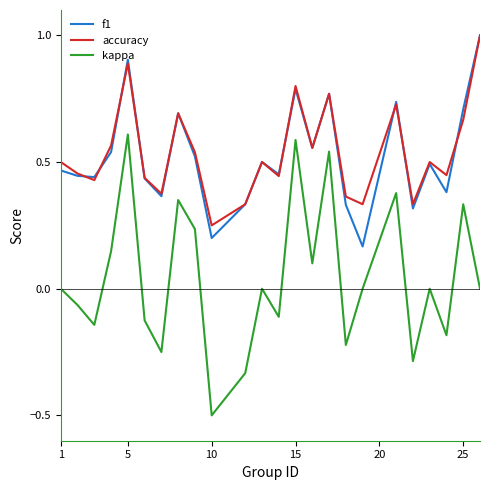

Which series has the widest spread of values?

kappa